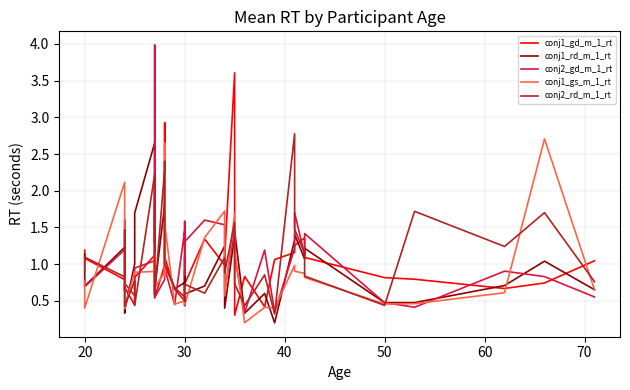

Which series has the largest total across all categories?

conj2_rd_m_1_rt